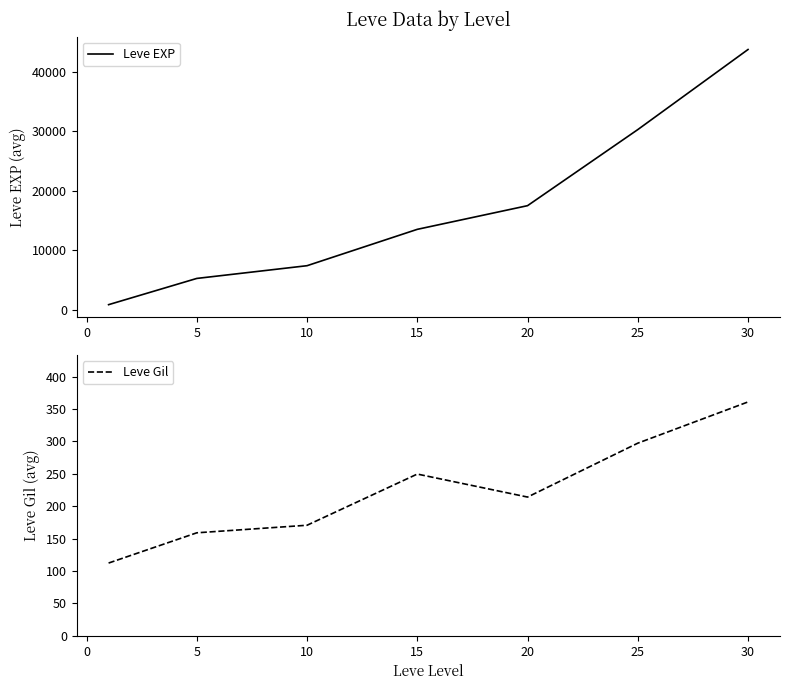

How many data points in Leve Gil are above 214?

4